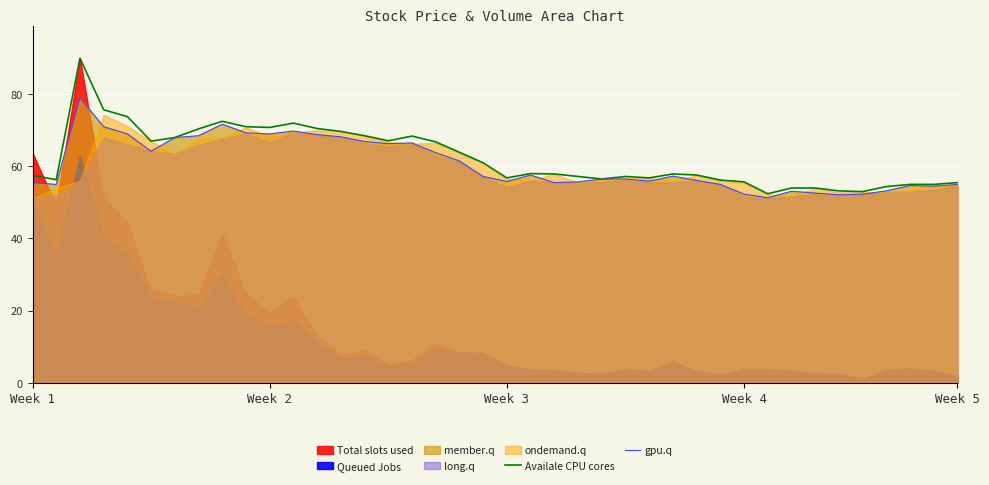

At how many categories does at least one series exceed 82?

1